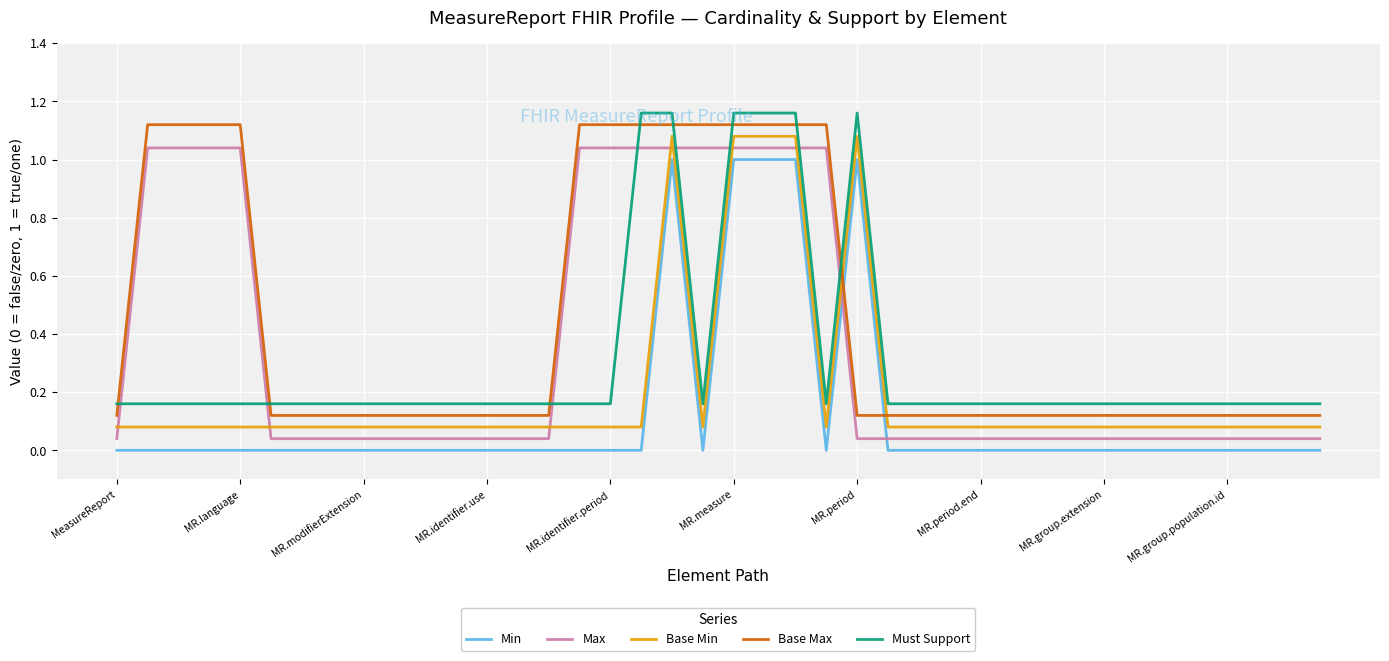

How many series are shown in this chart?

5